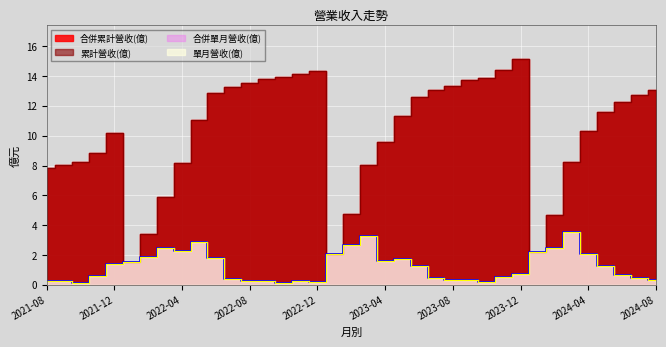

Reading left to right, transcribe all the data shown in this chart.

單月營收(億): 2021-08=0.2	2021-09=0.2	2021-10=0.2	2021-11=0.6	2021-12=1.4	2022-01=1.6	2022-02=1.9	2022-03=2.5	2022-04=2.3	2022-05=2.9	2022-06=1.8	2022-07=0.4	2022-08=0.3	2022-09=0.3	2022-10=0.1	2022-11=0.3	2022-12=0.2	2023-01=2.1	2023-02=2.7	2023-03=3.3	2023-04=1.6	2023-05=1.7	2023-06=1.3	2023-07=0.4	2023-08=0.3	2023-09=0.4	2023-10=0.2	2023-11=0.5	2023-12=0.7	2024-01=2.2	2024-02=2.5	2024-03=3.5	2024-04=2.1	2024-05=1.3	2024-06=0.7	2024-07=0.5	2024-08=0.3
累計營收(億): 2021-08=7.8	2021-09=8.1	2021-10=8.2	2021-11=8.8	2021-12=10.2	2022-01=1.6	2022-02=3.4	2022-03=5.9	2022-04=8.2	2022-05=11.1	2022-06=12.9	2022-07=13.3	2022-08=13.5	2022-09=13.8	2022-10=13.9	2022-11=14.2	2022-12=14.3	2023-01=2.1	2023-02=4.8	2023-03=8.0	2023-04=9.6	2023-05=11.3	2023-06=12.6	2023-07=13.1	2023-08=13.3	2023-09=13.7	2023-10=13.9	2023-11=14.4	2023-12=15.2	2024-01=2.2	2024-02=4.7	2024-03=8.2	2024-04=10.3	2024-05=11.6	2024-06=12.3	2024-07=12.7	2024-08=13.1
合併單月營收(億): 2021-08=0.2	2021-09=0.2	2021-10=0.2	2021-11=0.6	2021-12=1.4	2022-01=1.6	2022-02=1.9	2022-03=2.5	2022-04=2.3	2022-05=2.9	2022-06=1.8	2022-07=0.4	2022-08=0.3	2022-09=0.3	2022-10=0.1	2022-11=0.3	2022-12=0.2	2023-01=2.1	2023-02=2.7	2023-03=3.3	2023-04=1.6	2023-05=1.7	2023-06=1.3	2023-07=0.4	2023-08=0.3	2023-09=0.4	2023-10=0.2	2023-11=0.5	2023-12=0.7	2024-01=2.2	2024-02=2.5	2024-03=3.5	2024-04=2.1	2024-05=1.3	2024-06=0.7	2024-07=0.5	2024-08=0.3
合併累計營收(億): 2021-08=7.8	2021-09=8.1	2021-10=8.2	2021-11=8.8	2021-12=10.2	2022-01=1.6	2022-02=3.4	2022-03=5.9	2022-04=8.2	2022-05=11.1	2022-06=12.9	2022-07=13.3	2022-08=13.5	2022-09=13.8	2022-10=13.9	2022-11=14.2	2022-12=14.3	2023-01=2.1	2023-02=4.8	2023-03=8.0	2023-04=9.6	2023-05=11.3	2023-06=12.6	2023-07=13.1	2023-08=13.3	2023-09=13.7	2023-10=13.9	2023-11=14.4	2023-12=15.2	2024-01=2.2	2024-02=4.7	2024-03=8.2	2024-04=10.3	2024-05=11.6	2024-06=12.3	2024-07=12.7	2024-08=13.1